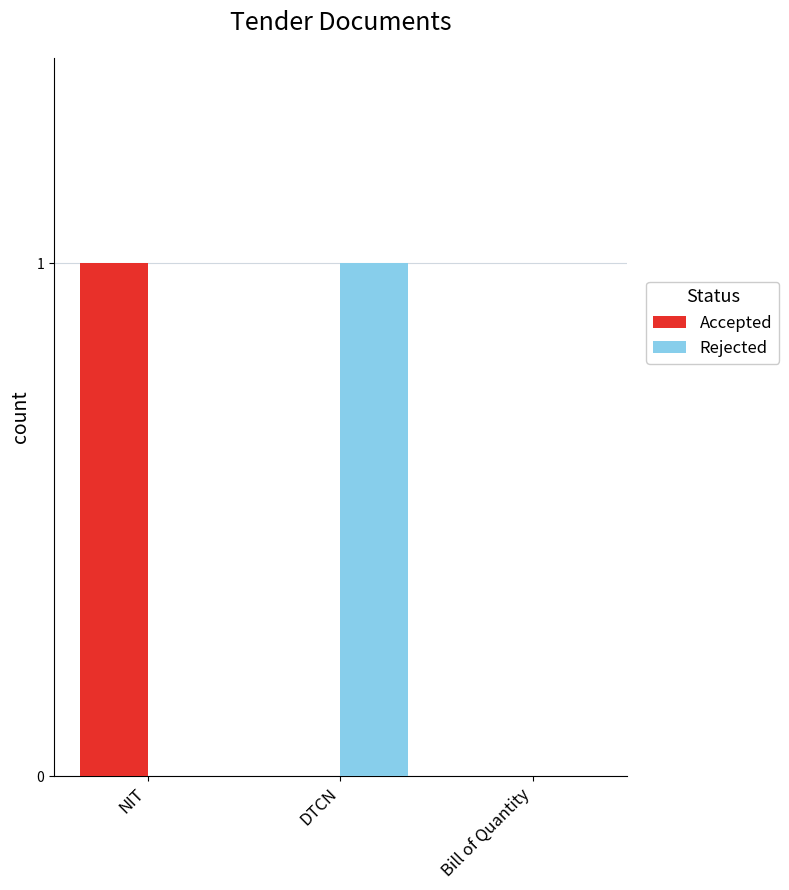

The Accepted series shows 0 at DTCN. True or false?

True